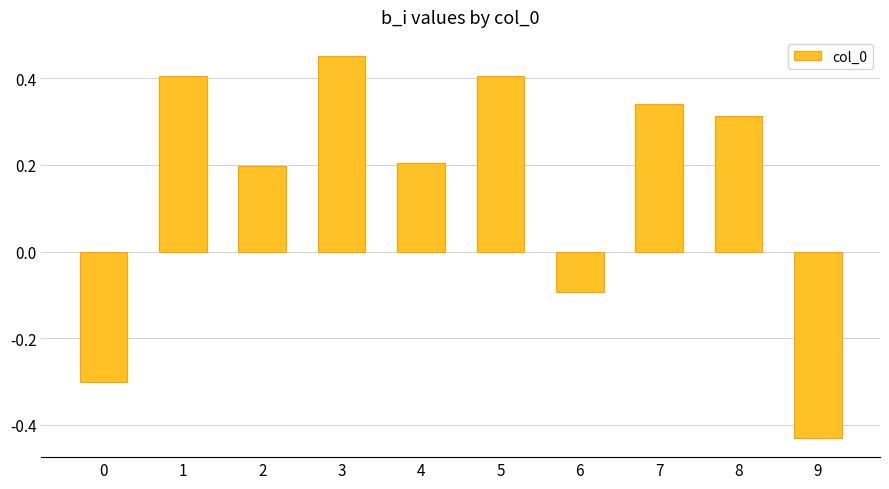

Between 6 and 0, which is larger?

6